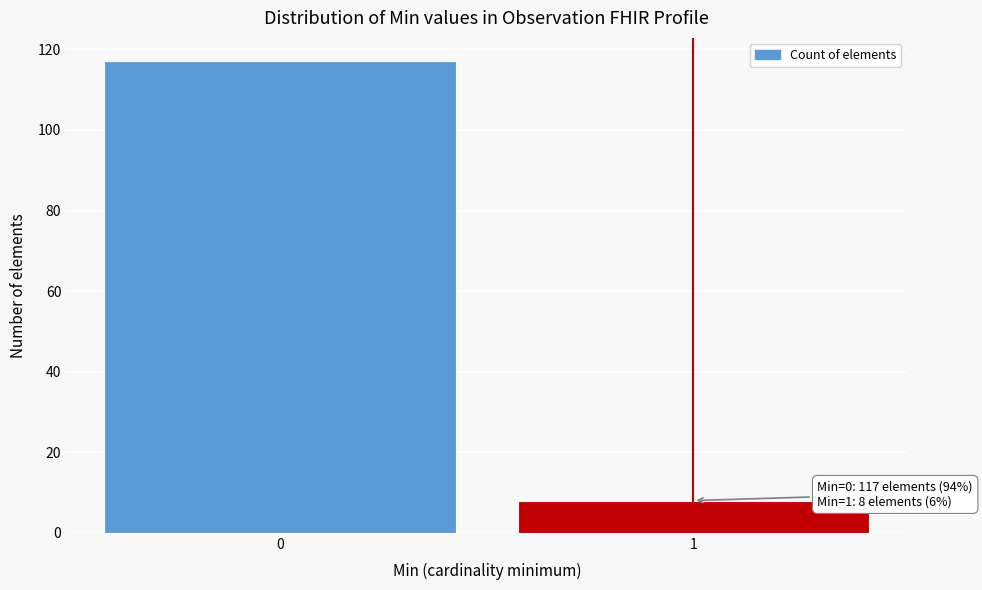

Reading left to right, extract all data points from this chart.

117	8